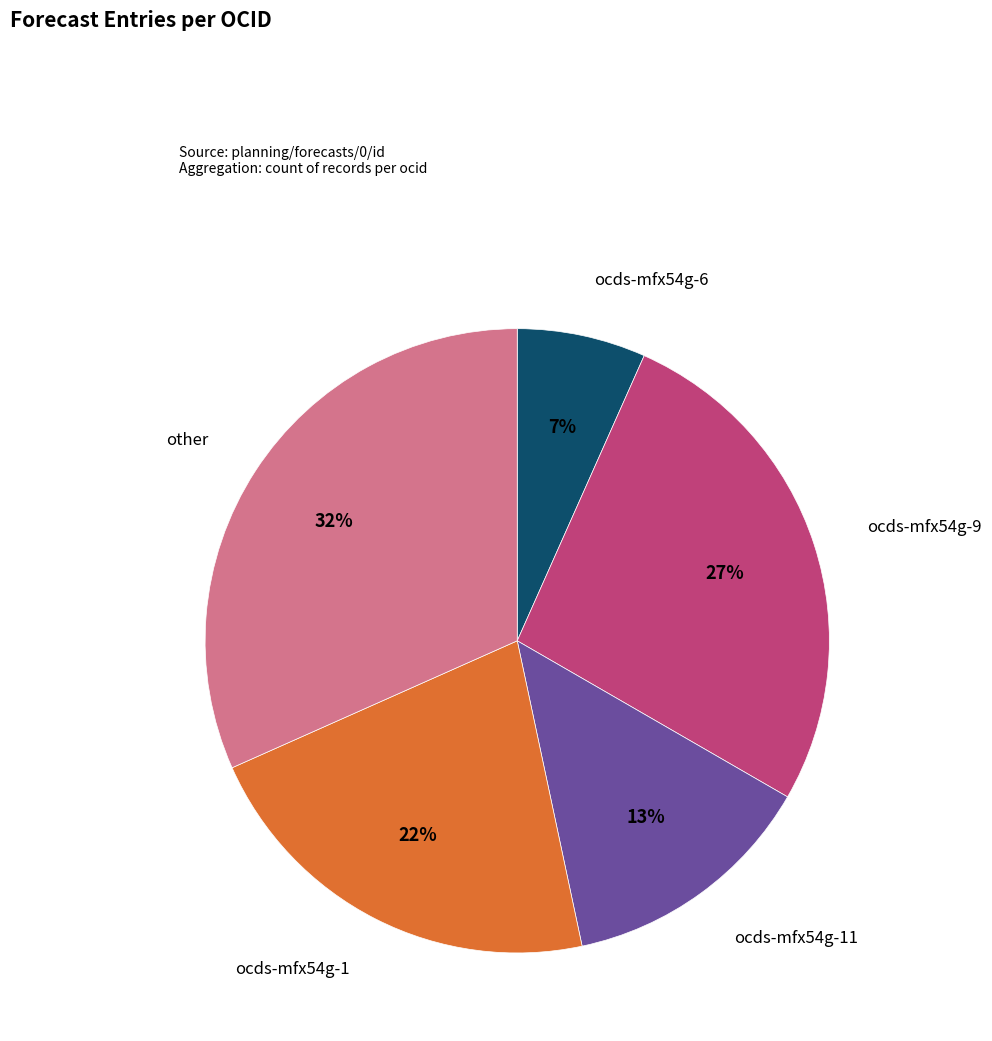

To the nearest percent, what is the difference between the largest and smallest slice percentages?

25%